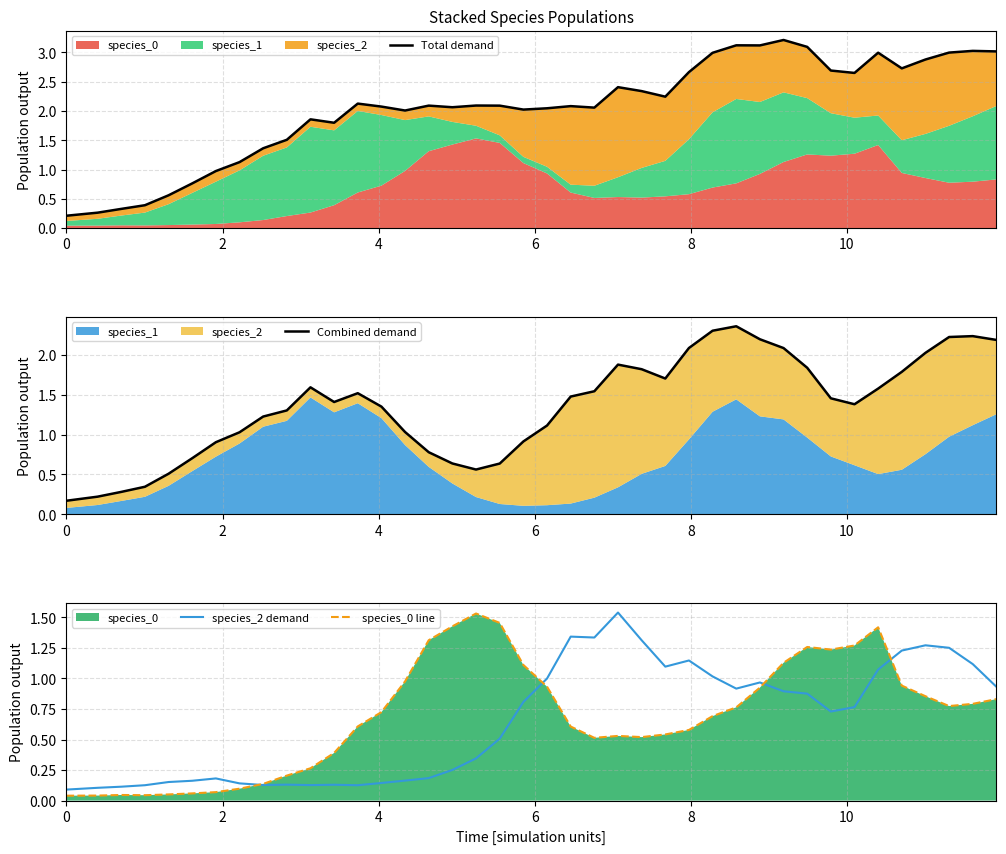

Rank the series by their maximum value, from lowest to highest.

species_0 line, species_2 demand, Combined demand, Total demand